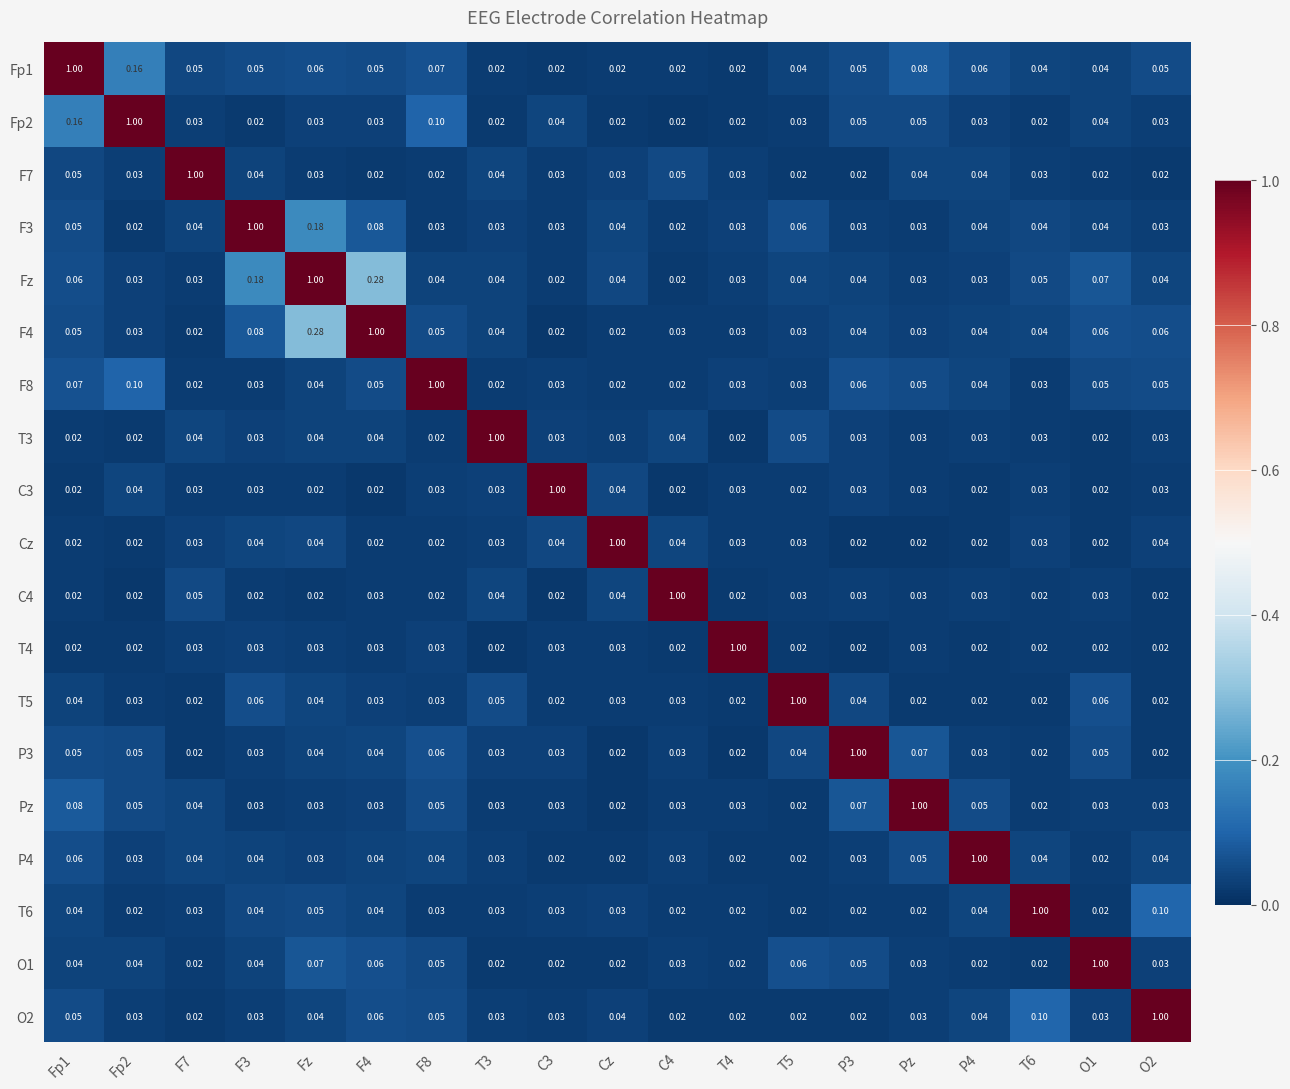

At which category is the sum across all series the highest?

Fz